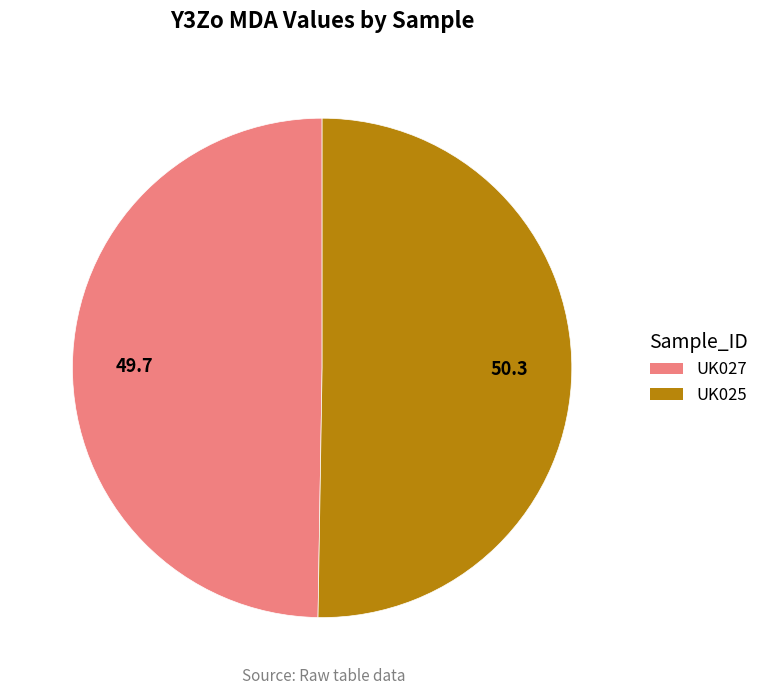

Between UK027 and UK025, which is larger?

UK025